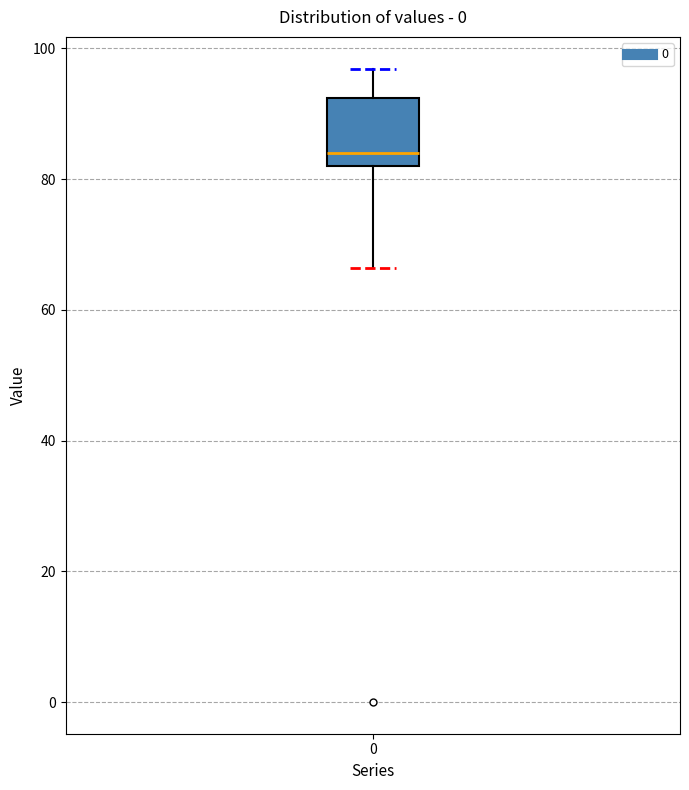

Transcribe this box plot: give where the median line is, the range the box spans, and where the two whiskers end, as read against the y-axis. The values are not printed on the chart, so give them approximately, as read against the axis.

median 84, box 82 to 92, whiskers 66 to 96